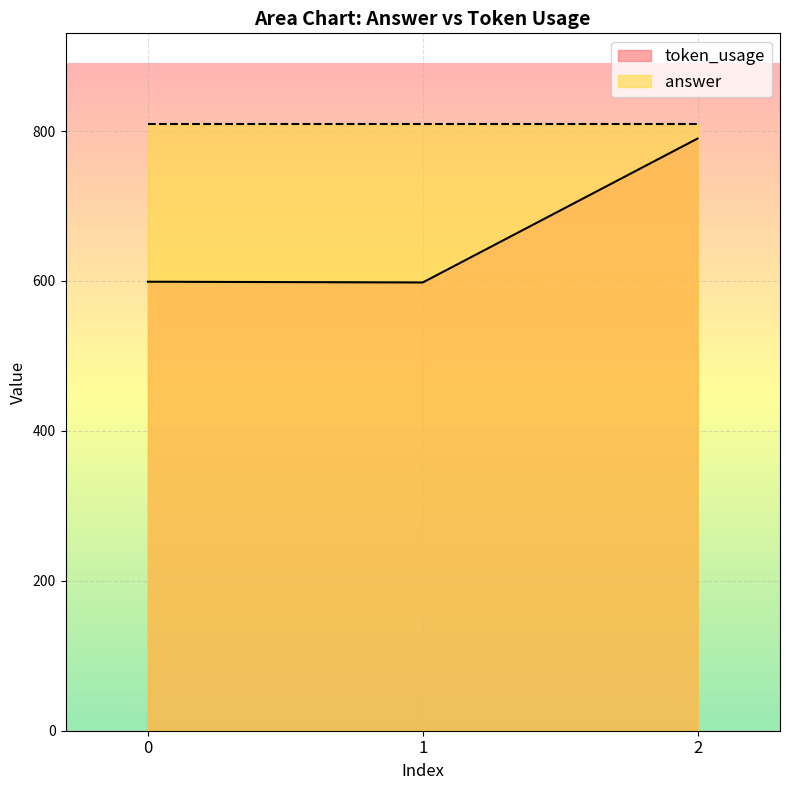

What is the sum of the values at 2 and 1?

1388